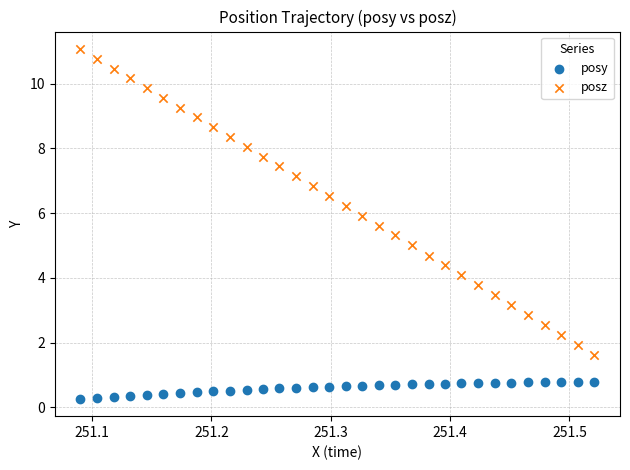

What are all the series names shown in the legend?

posy, posz